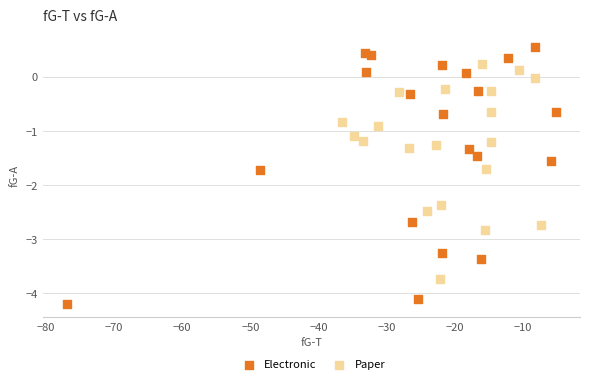

Which series has the largest Y range (max minus min)?

Electronic